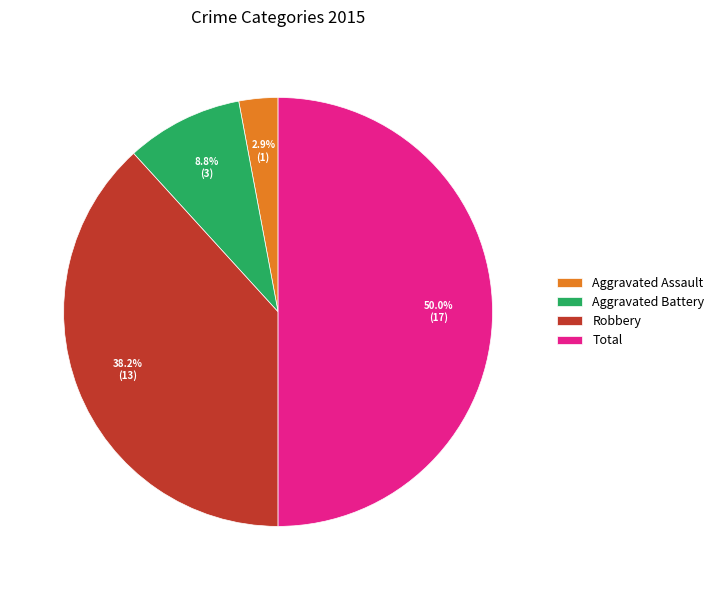

How many slices are in this pie chart?

4